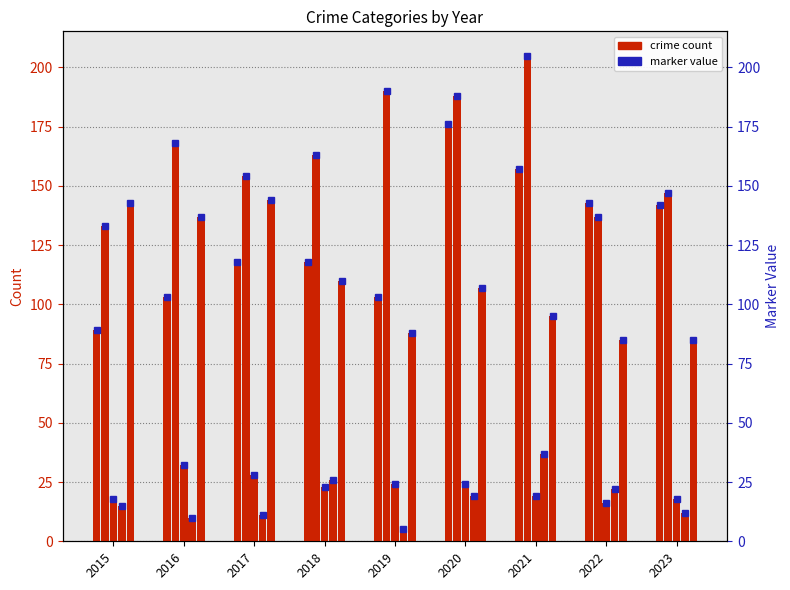

The Robbery series shows 137 at 2016. True or false?

True